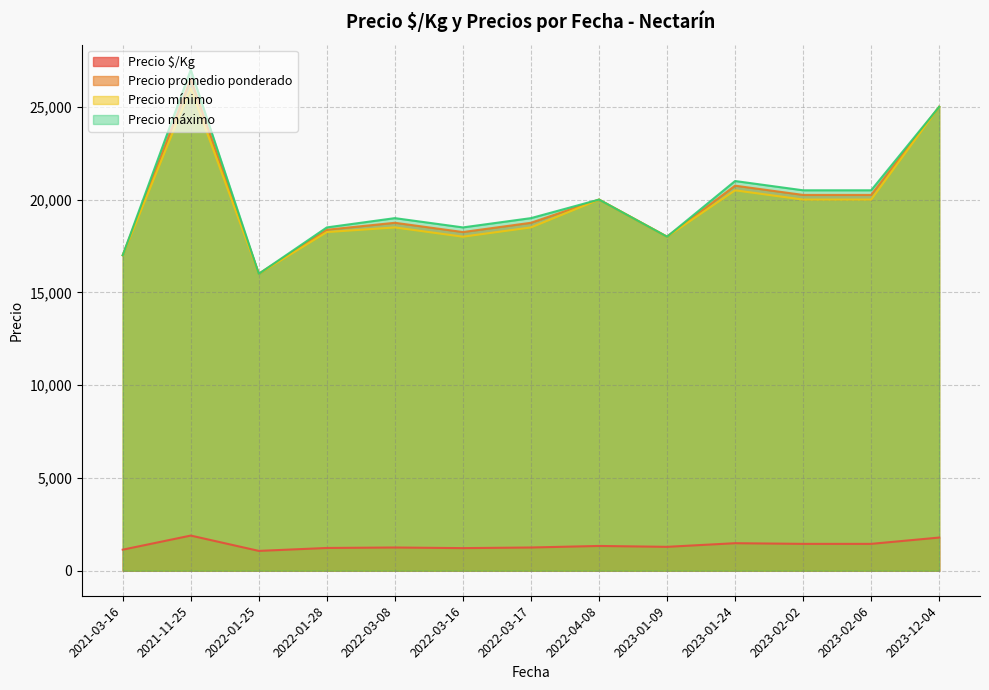

Where is the first local maximum for Precio mínimo?

2021-11-25